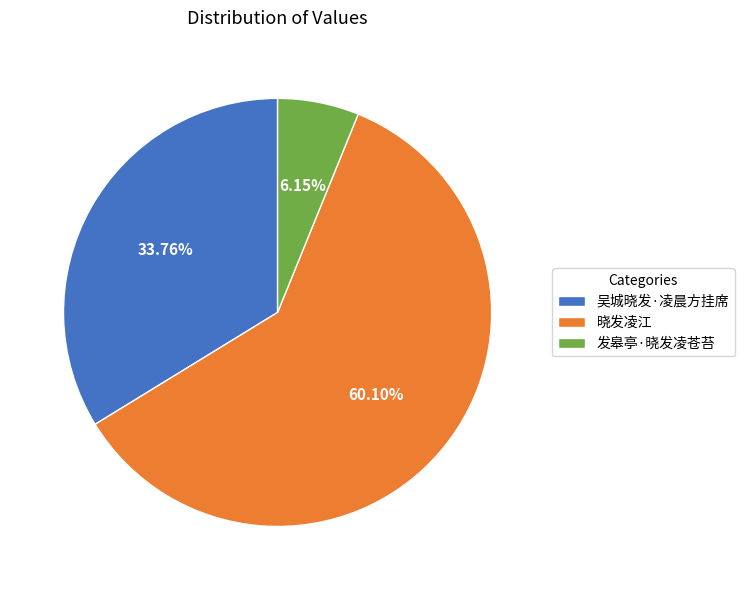

Which slice is the smallest?

发皋亭·晓发凌苍苔